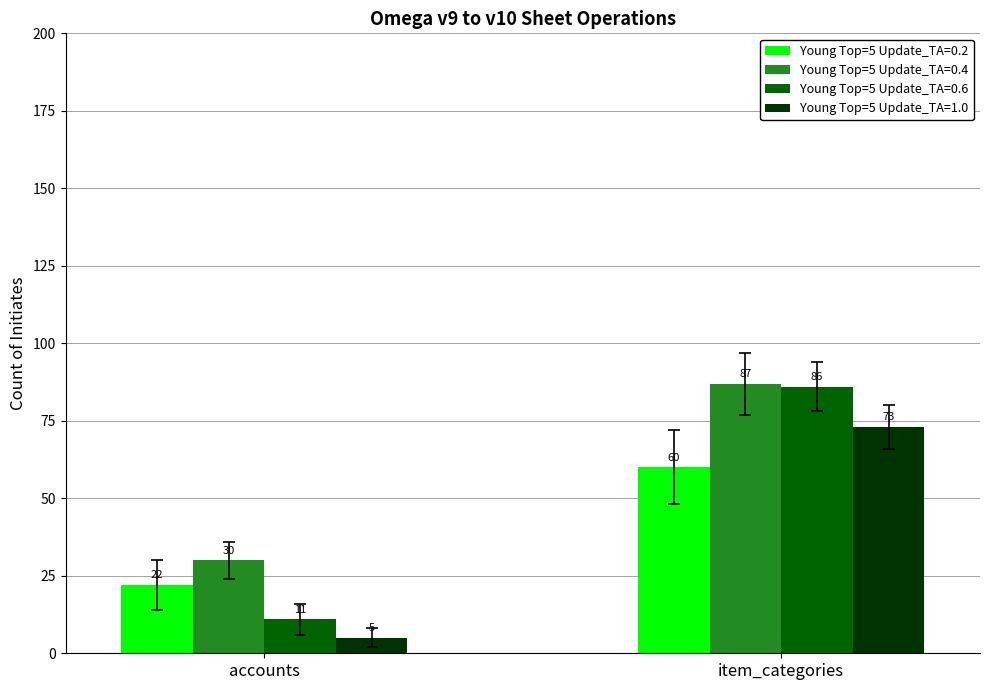

What is the sum of the Young Top=5 Update_TA=0.2 values at item_categories and accounts?

82